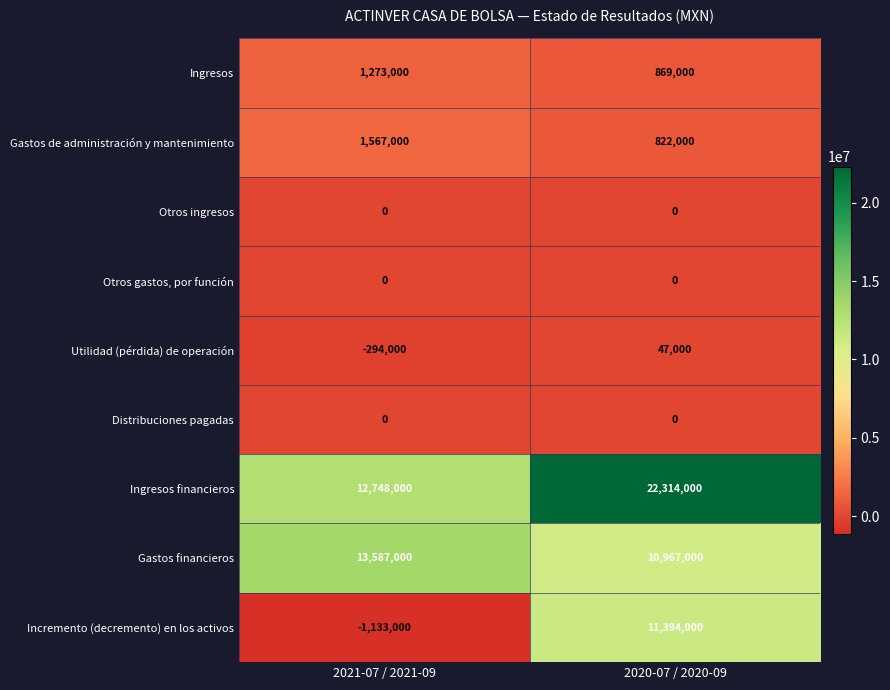

Which series has the largest range (max minus min)?

Incremento (decremento) en los activos